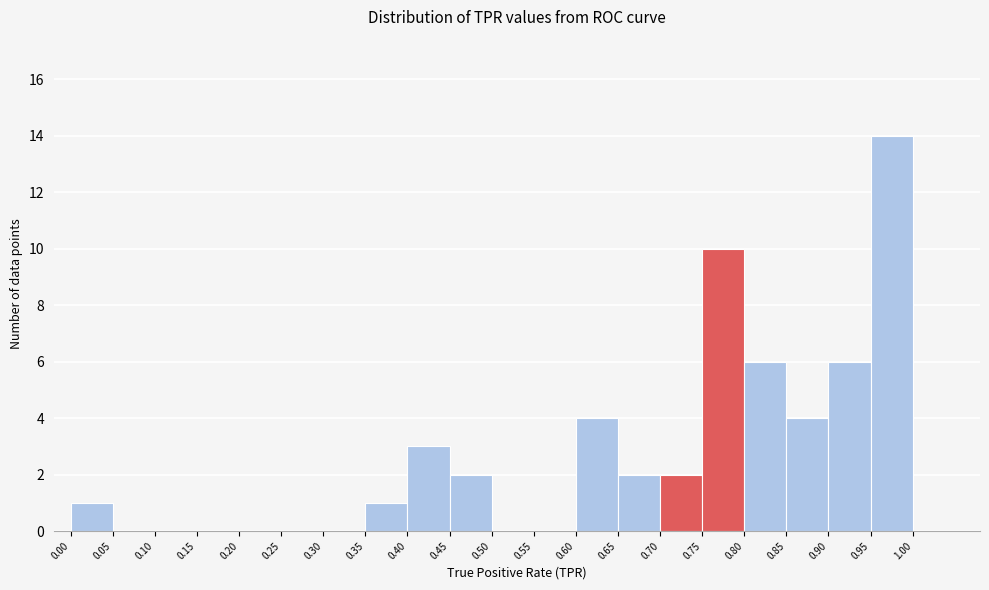

Reading left to right, list every bar in this chart as the range it spans on the x-axis followed by its height. The values are not printed on the chart, so give them approximately, as read against the axis.

0.00 to 0.05: 1
0.05 to 0.10: 0
0.10 to 0.15: 0
0.15 to 0.20: 0
0.20 to 0.25: 0
0.25 to 0.30: 0
0.30 to 0.35: 0
0.35 to 0.40: 1
0.40 to 0.45: 3
0.45 to 0.50: 2
0.50 to 0.55: 0
0.55 to 0.60: 0
0.60 to 0.65: 4
0.65 to 0.70: 2
0.70 to 0.75: 2
0.75 to 0.80: 10
0.80 to 0.85: 6
0.85 to 0.90: 4
0.90 to 0.95: 6
0.95 to 1.00: 14